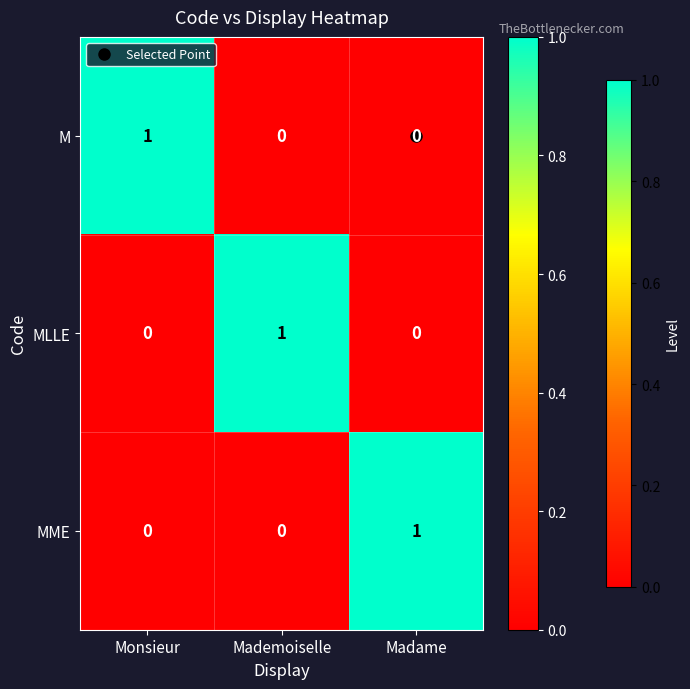

True or false: MME has a value of 0 at Monsieur.

True